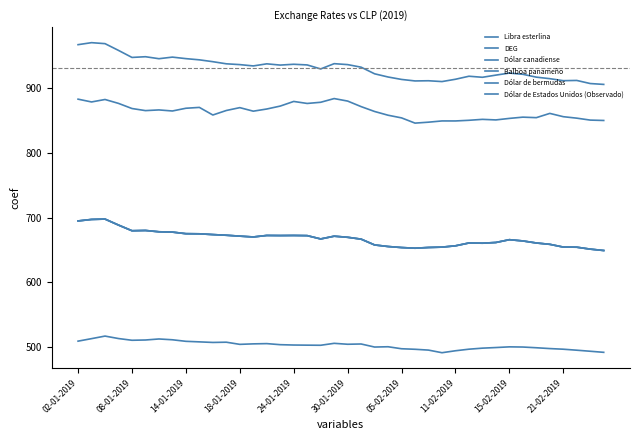

True or false: Balboa panameño has more than 1 interior local peaks.

True